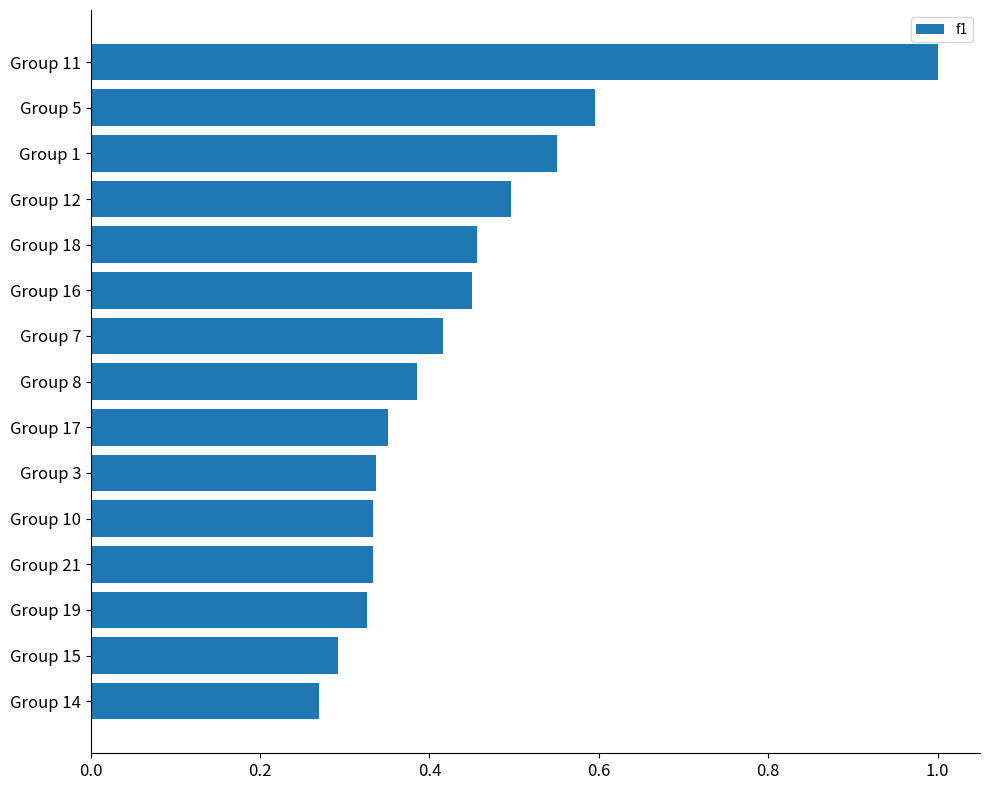

Is it true that the value at Group 21 is 0.5?

False